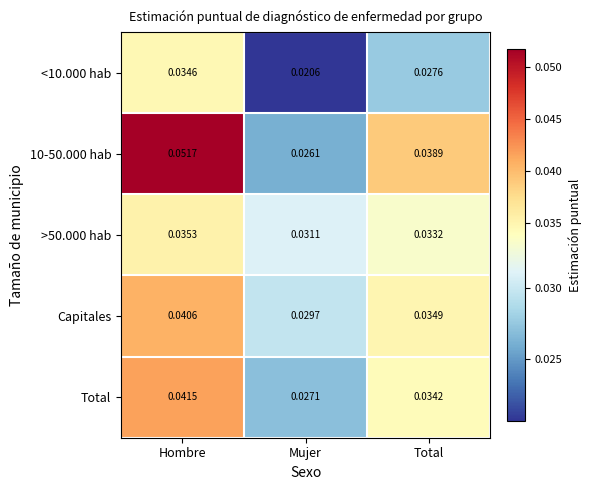

How many series are shown in this chart?

5